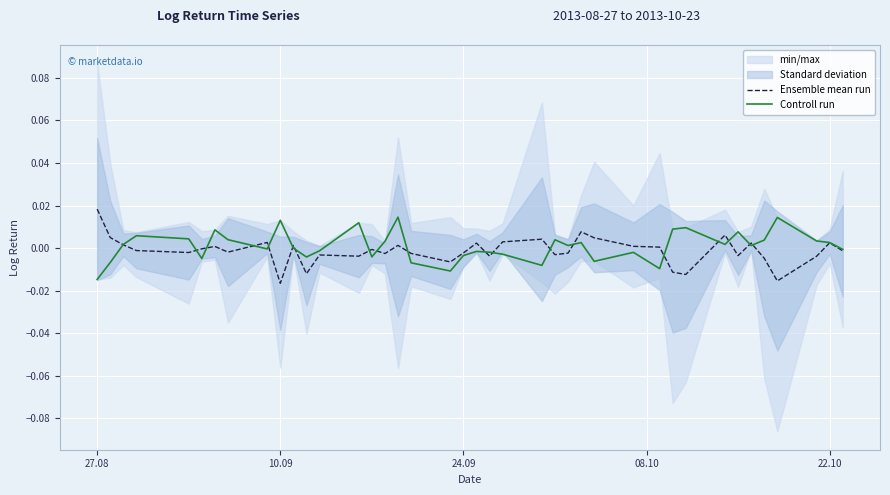

Which category has the highest value in the Ensemble mean run series?

27.08